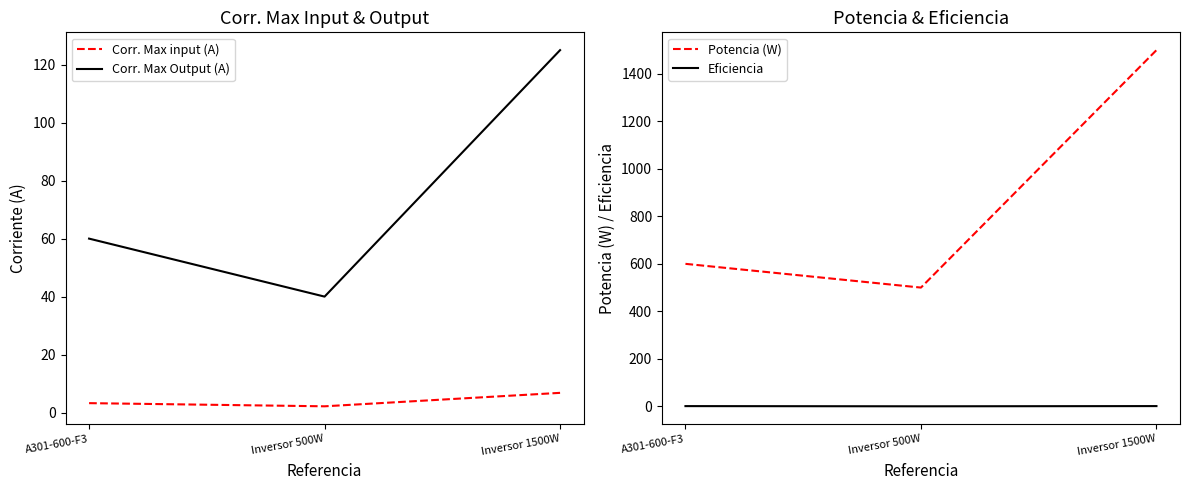

What is the highest value of the Eficiencia series?

0.9